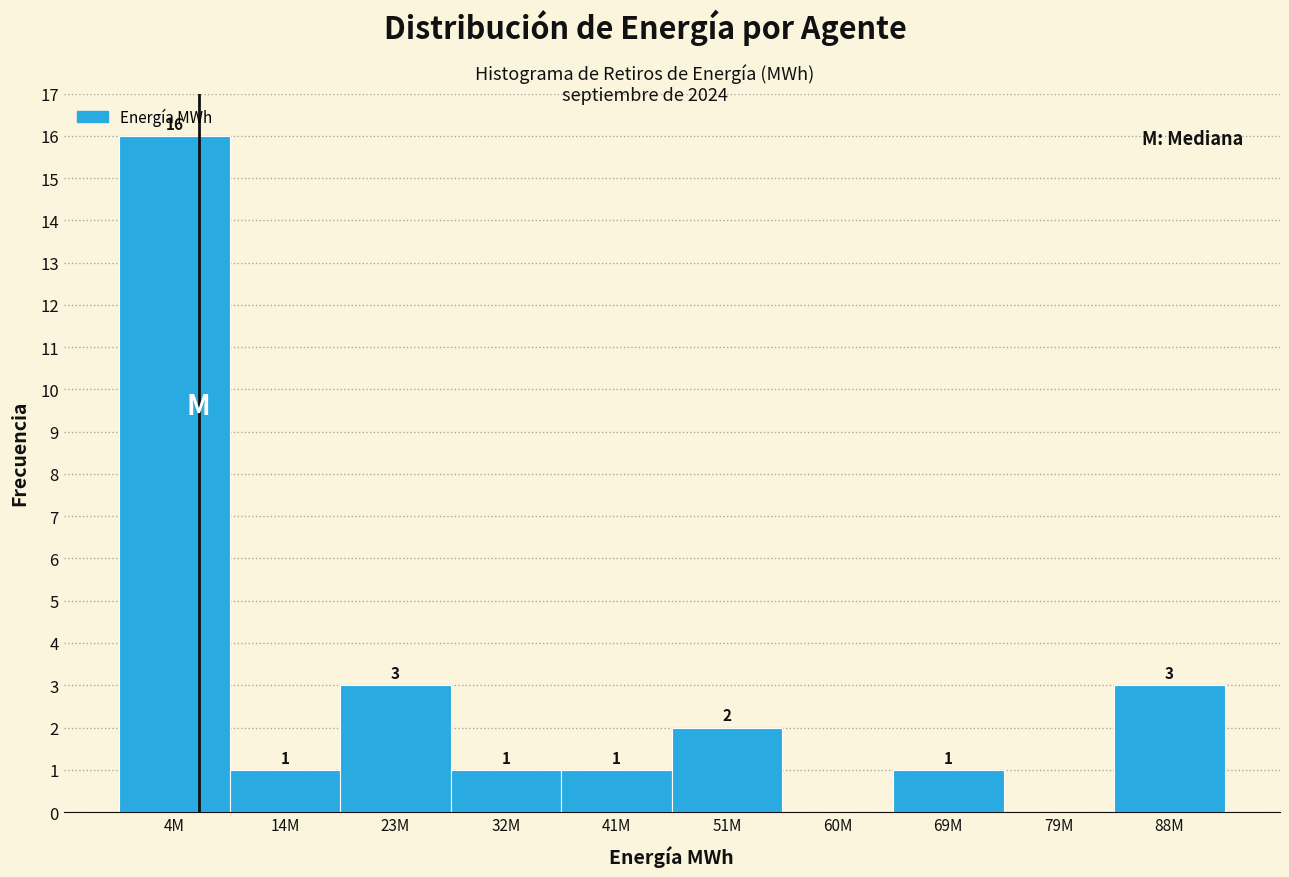

Reading right to left, list all the values displayed in this chart.

88M=3	79M=0	69M=1	60M=0	51M=2	41M=1	32M=1	23M=3	14M=1	4M=16